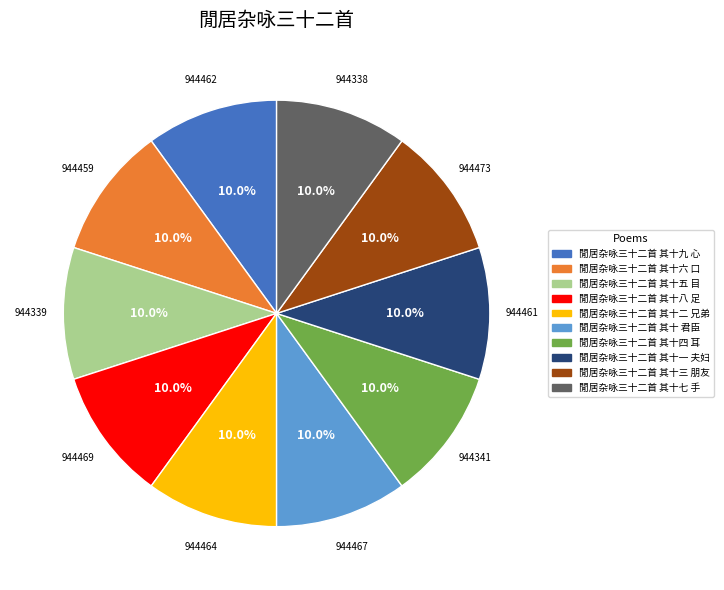

What is the ratio of the value at 閒居杂咏三十二首 其十五 目 to the value at 閒居杂咏三十二首 其十六 口?

1.0